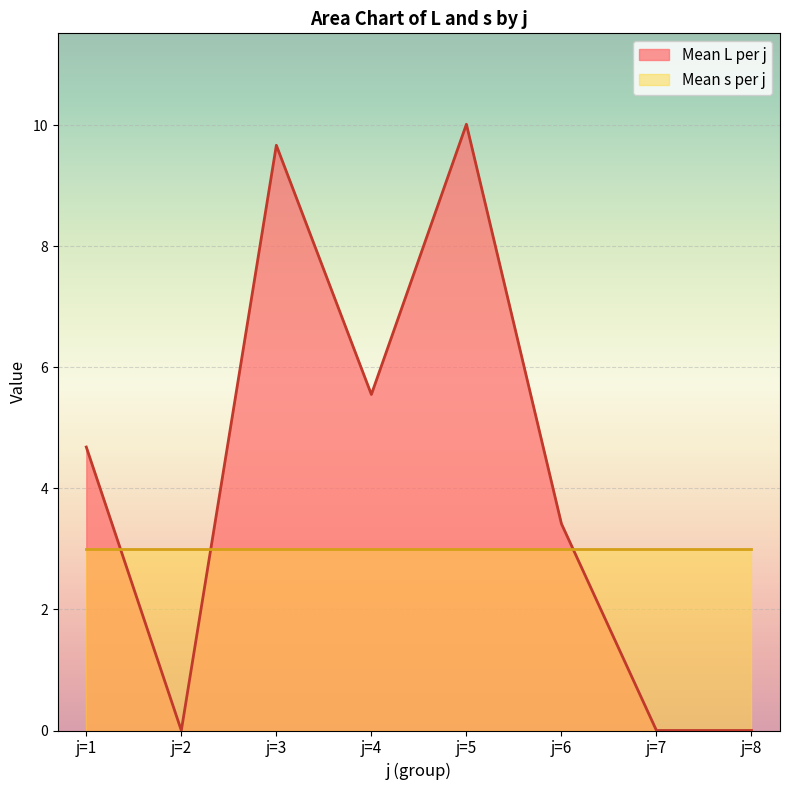

How many interior local peaks (higher than both neighbors) does the data have?

2